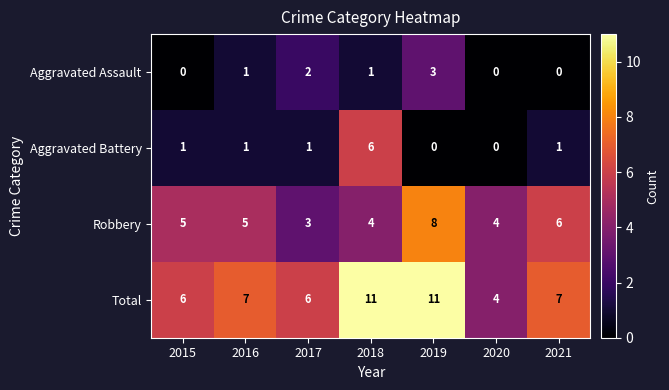

How many positive values does the Aggravated Assault series have?

4